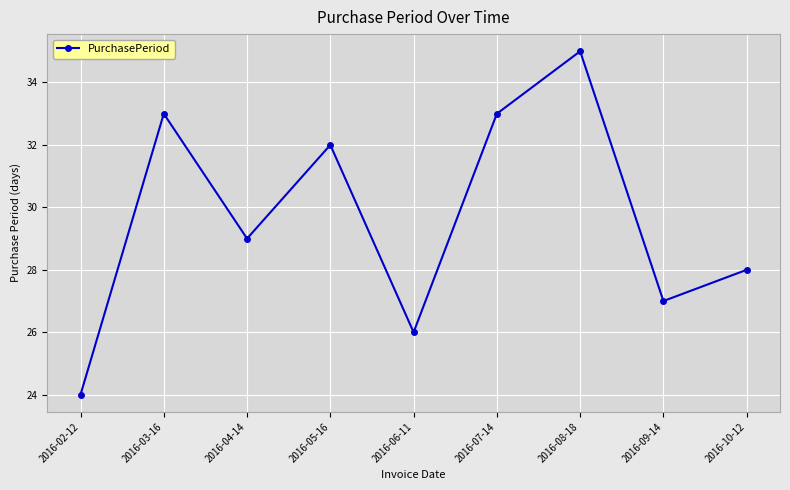

What is the label of the 2nd point from the left?

2016-03-16